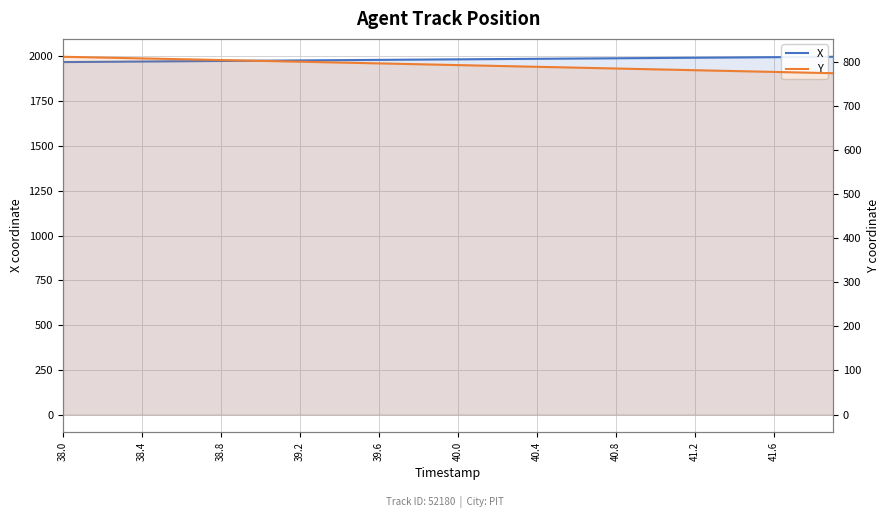

List the series in order of their peak value, lowest first.

Y, X